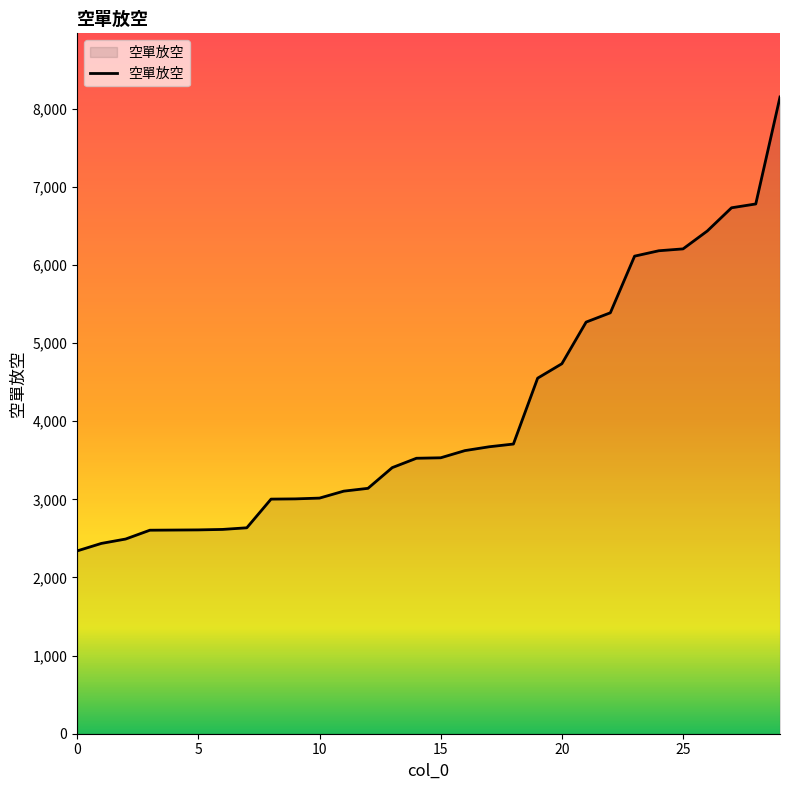

What is the smallest value displayed?

2340